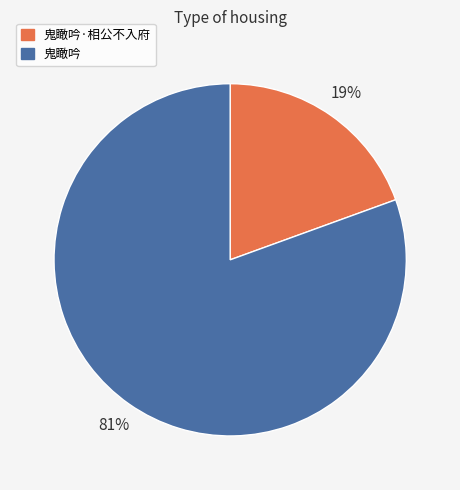

Is it true that 鬼瞰吟 is 81% of the pie?

True